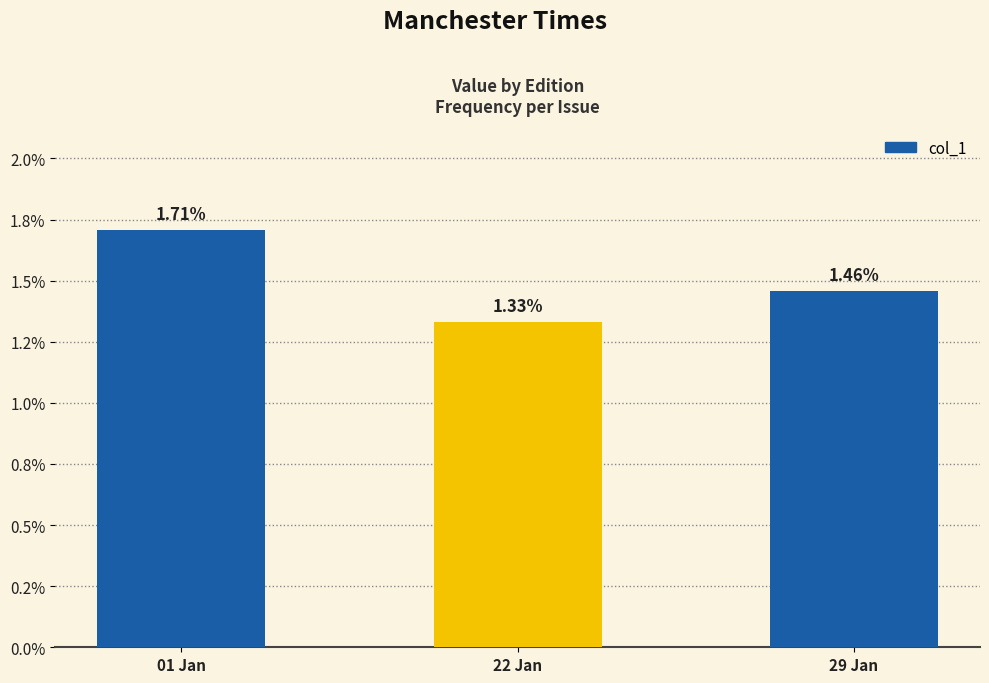

Which has a higher value, 29 Jan or 22 Jan?

29 Jan